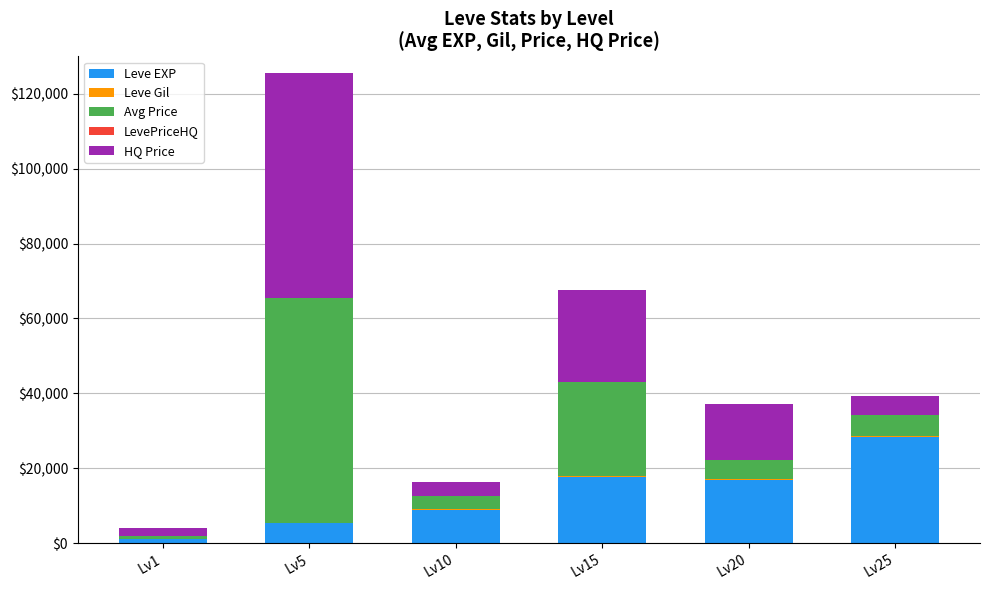

Between Lv1 and Lv10, which is larger?

Lv10